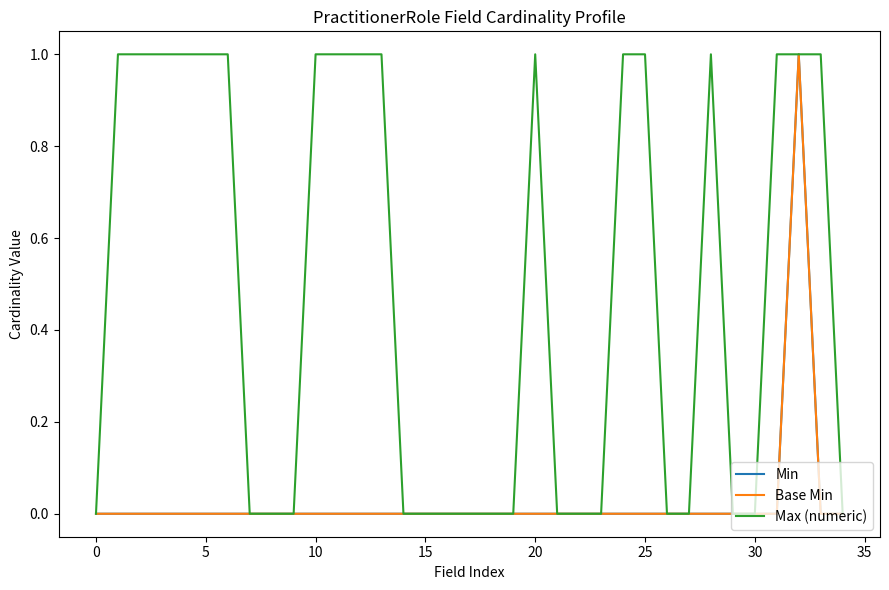

Does the chart have visible grid lines?

No